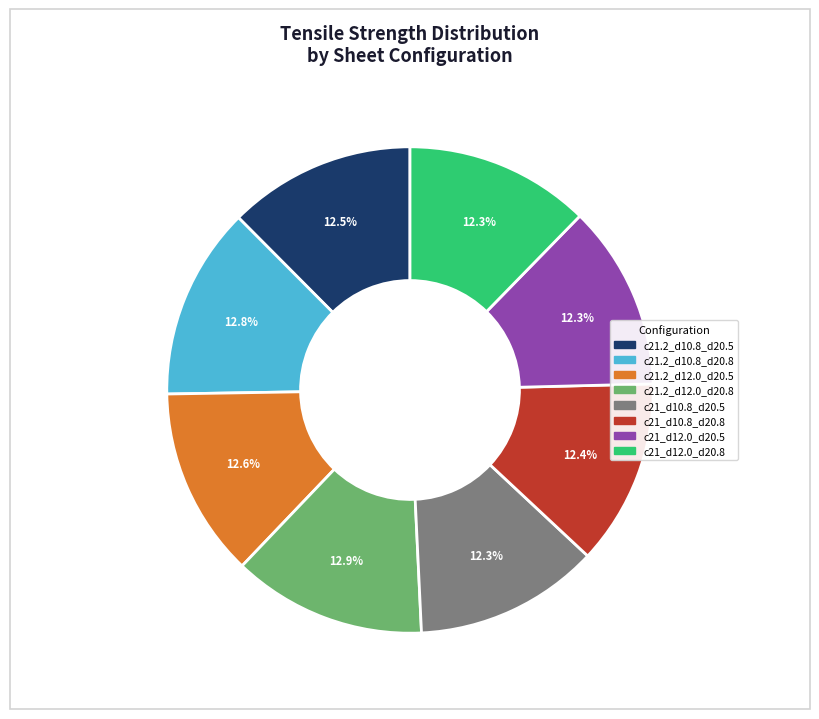

Approximately how many times larger is the value at c21_d12.0_d20.8 compared to c21.2_d12.0_d20.8?

1.0